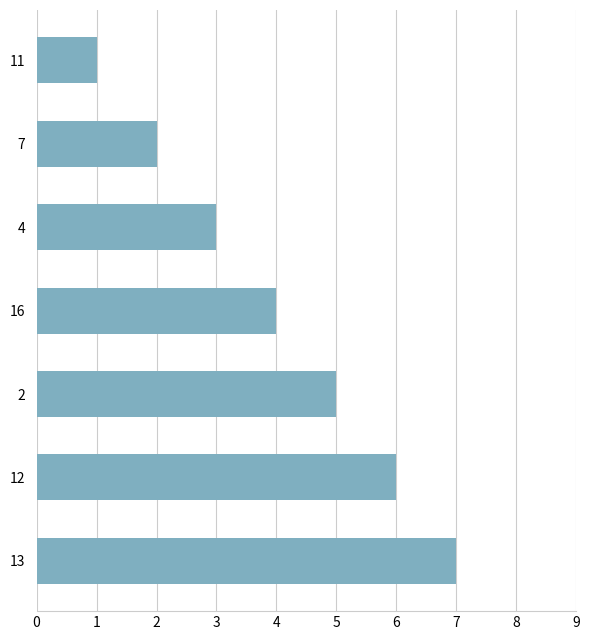

Approximately how many times larger is the value at 2 compared to 12?

0.8